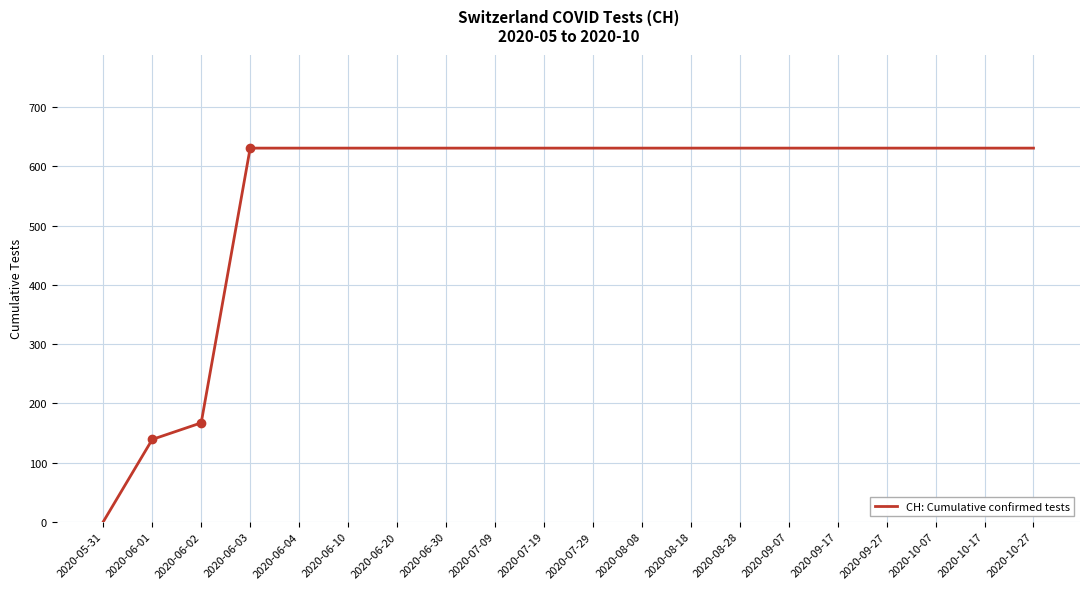

What is the average value?

552